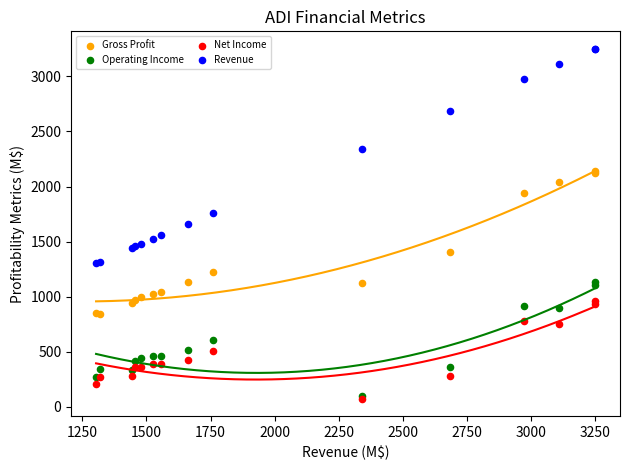

In the Revenue series, what Y value is closest to 2276?

2339.6